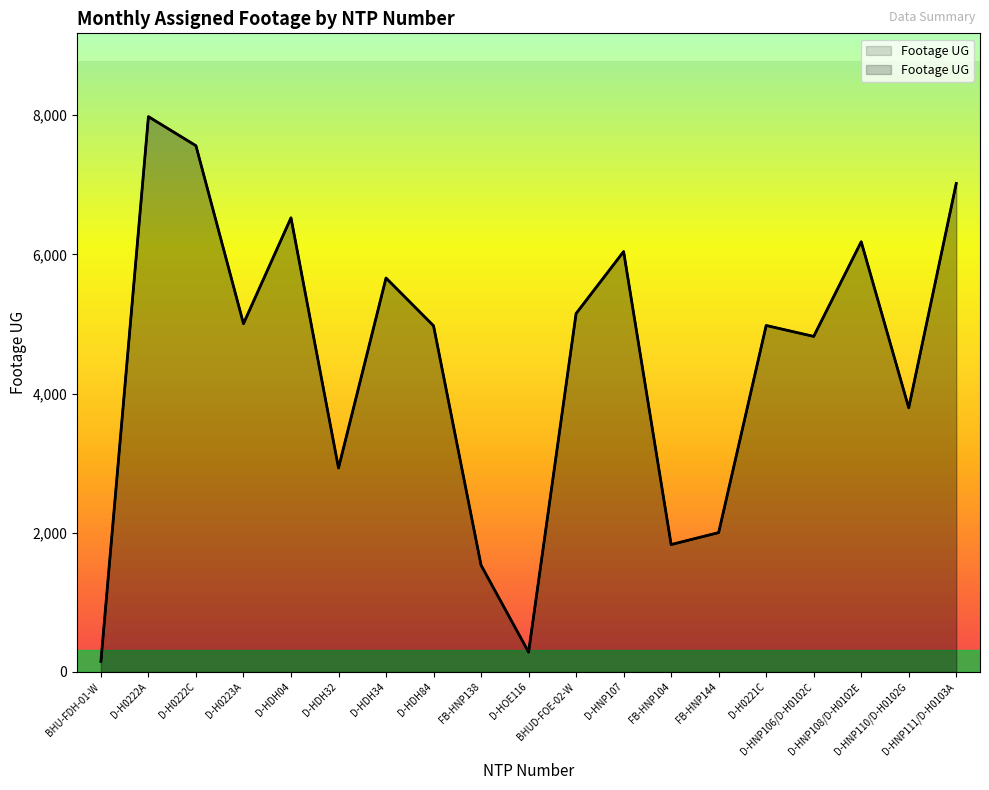

List the labels in order of value, largest first.

D-H0222A, D-H0222C, D-HNP111/D-H0103A, D-HDH04, D-HNP108/D-H0102E, D-HNP107, D-HDH34, BHUD-FOE-02-W, D-H0223A, D-H0221C, D-HDH84, D-HNP106/D-H0102C, D-HNP110/D-H0102G, D-HDH32, FB-HNP144, FB-HNP104, FB-HNP138, D-HOE116, BHU-FDH-01-W